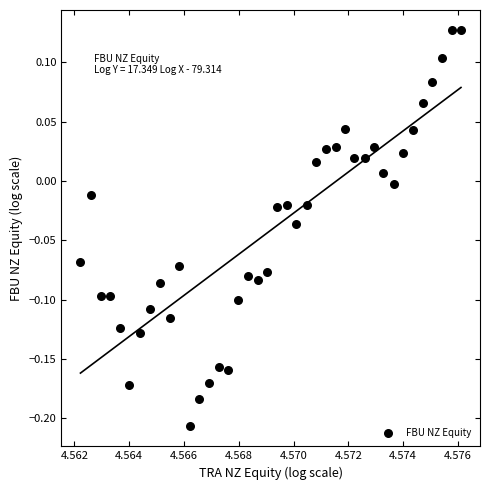

What is the range of Y values (max minus min)?

0.3